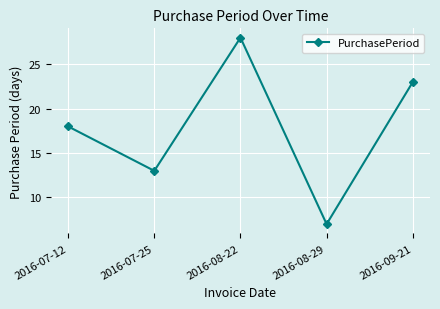

What is the sum of all values?

89